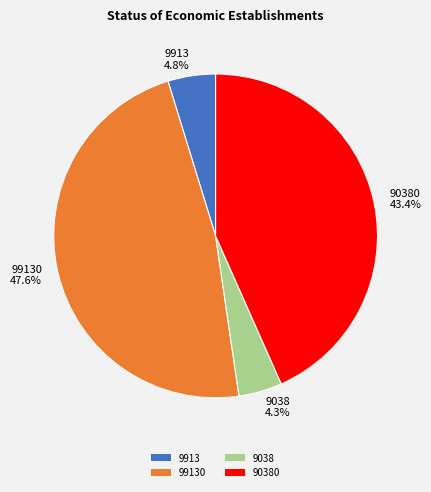

What is the largest slice in the pie chart?

99130